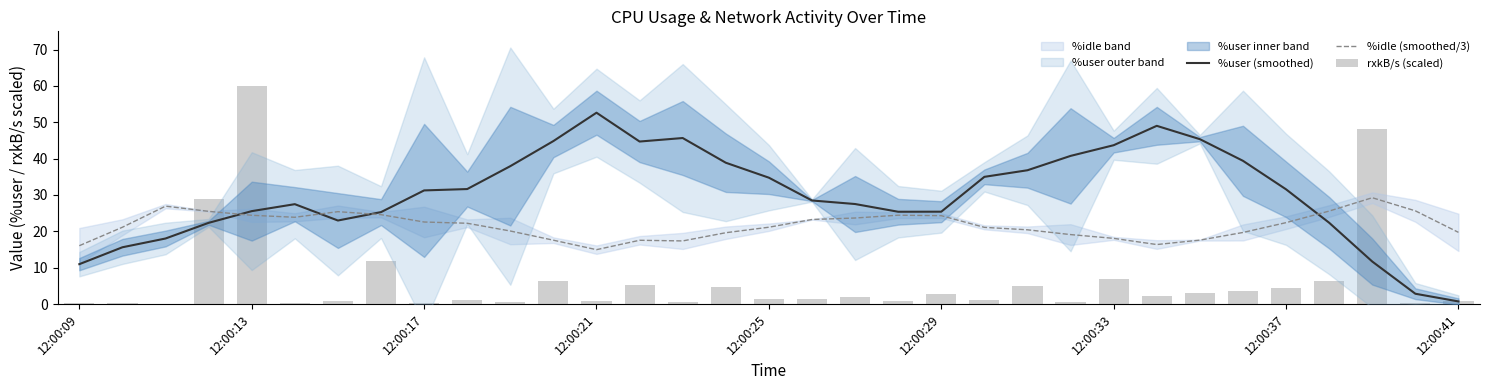

Which series has the largest range (max minus min)?

rxkB/s (scaled)